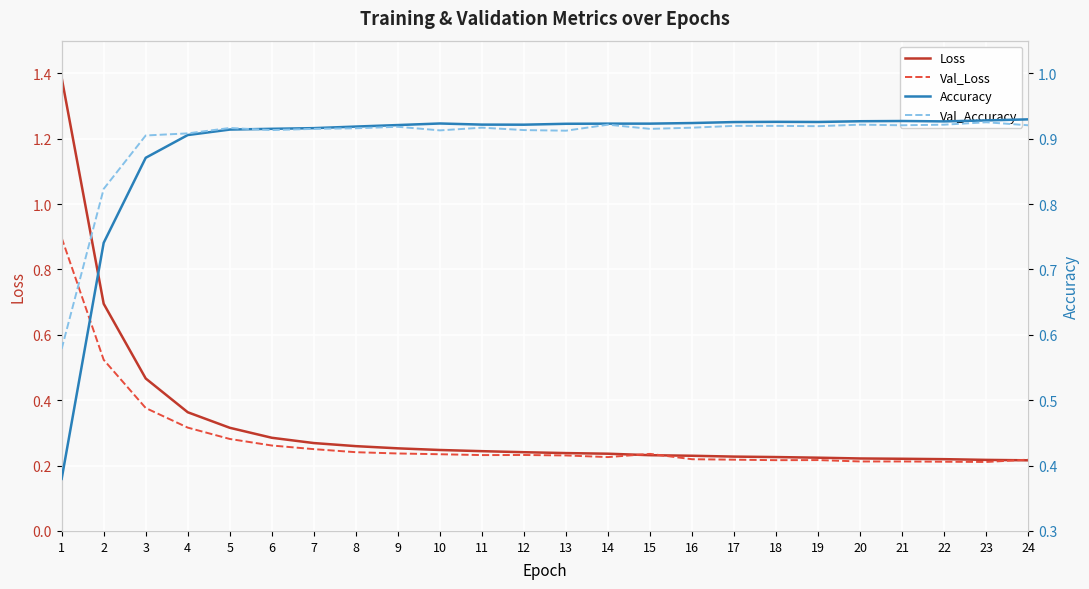

What is the sum of the Val_Accuracy values at 20 and 21?

1.8